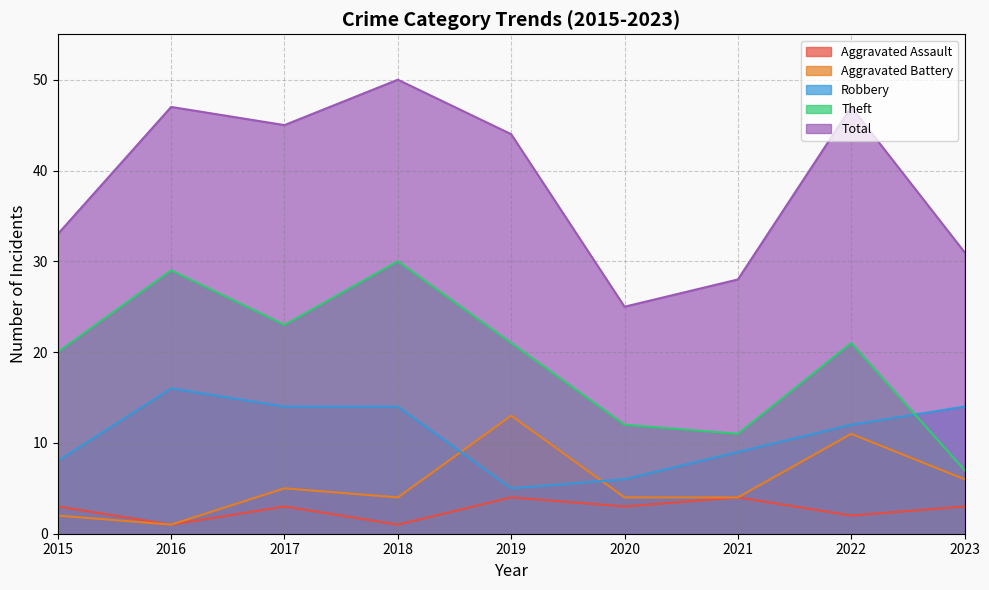

Which category has the lowest value across all series?

2016